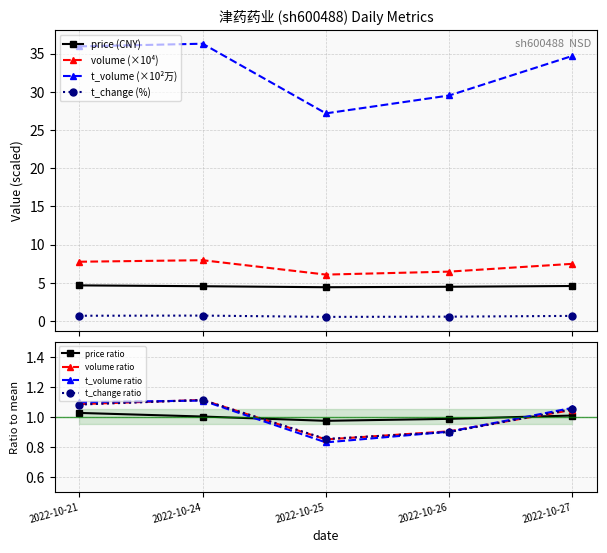

True or false: t_volume and volume cross at least once.

False